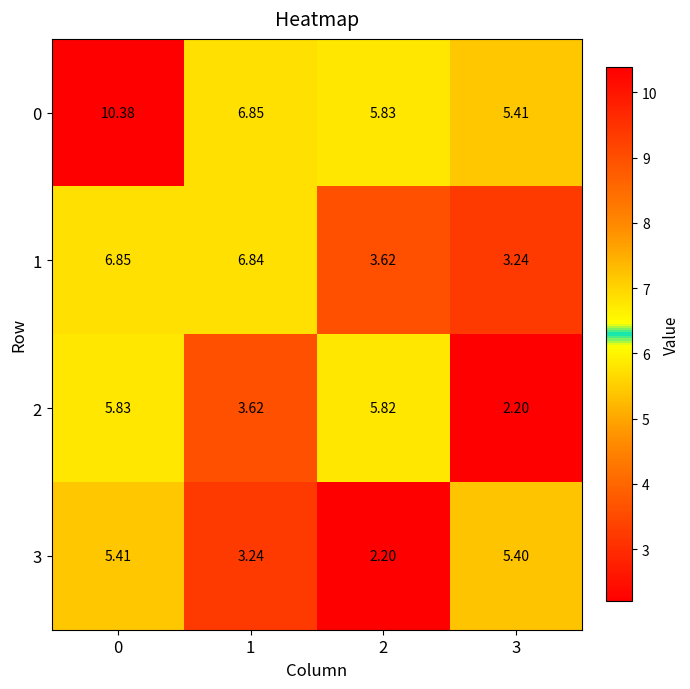

What is the maximum value shown in the chart?

10.4